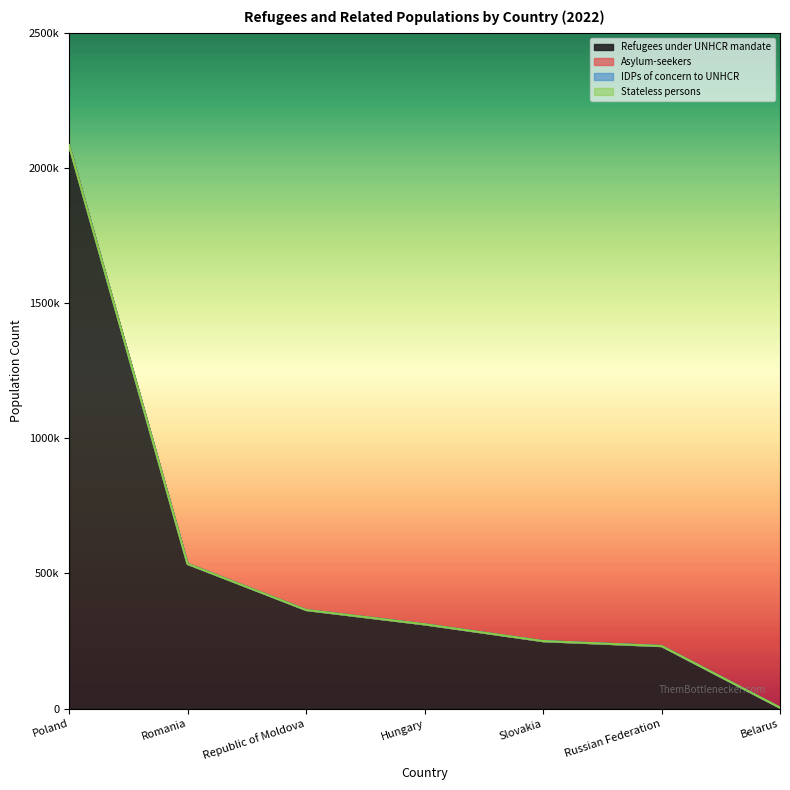

Does the chart display data point markers on the line(s)?

No